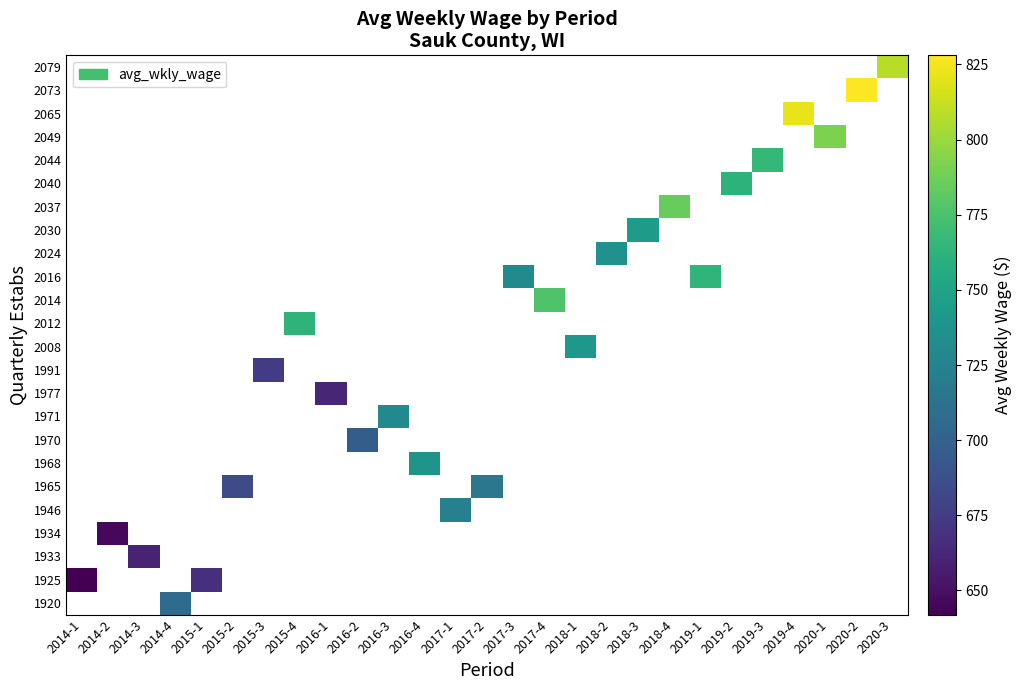

What is the smallest value displayed?

642.0